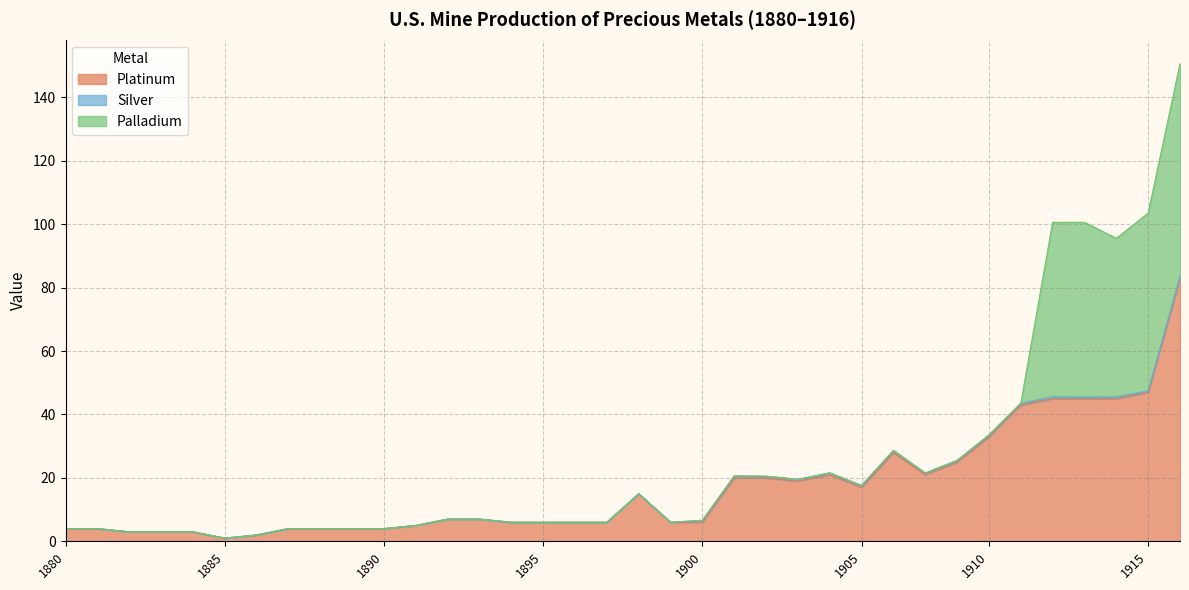

Reading right to left, transcribe all the data shown in this chart.

Platinum: 1916=83.0	1915=47.0	1914=45.0	1913=45.0	1912=45.0	1911=43.0	1910=33.0	1909=25.0	1908=21.0	1906=28.0	1905=17.0	1904=21.0	1903=19.0	1902=20.0	1901=20.0	1900=6.0	1899=6.0	1898=15.0	1897=6.0	1896=6.0	1895=6.0	1894=6.0	1893=7.0	1892=7.0	1891=5.0	1890=4.0	1889=4.0	1888=4.0	1887=4.0	1886=2.0	1885=1.0	1884=3.0	1883=3.0	1882=3.0	1881=4.0	1880=4.0
Silver: 1916=0.7	1915=0.5	1914=0.6	1913=0.6	1912=0.6	1911=0.5	1910=0.5	1909=0.5	1908=0.5	1906=0.7	1905=0.6	1904=0.6	1903=0.5	1902=0.5	1901=0.6	1900=0.6	1899=0.0	1898=0.0	1897=0.0	1896=0.0	1895=0.0	1894=0.0	1893=0.0	1892=0.0	1891=0.0	1890=0.0	1889=0.0	1888=0.0	1887=0.0	1886=0.0	1885=0.0	1884=0.0	1883=0.0	1882=0.0	1881=0.0	1880=0.0
Palladium: 1916=67.0	1915=56.0	1914=50.0	1913=55.0	1912=55.0	1911=0.0	1910=0.0	1909=0.0	1908=0.0	1906=0.0	1905=0.0	1904=0.0	1903=0.0	1902=0.0	1901=0.0	1900=0.0	1899=0.0	1898=0.0	1897=0.0	1896=0.0	1895=0.0	1894=0.0	1893=0.0	1892=0.0	1891=0.0	1890=0.0	1889=0.0	1888=0.0	1887=0.0	1886=0.0	1885=0.0	1884=0.0	1883=0.0	1882=0.0	1881=0.0	1880=0.0